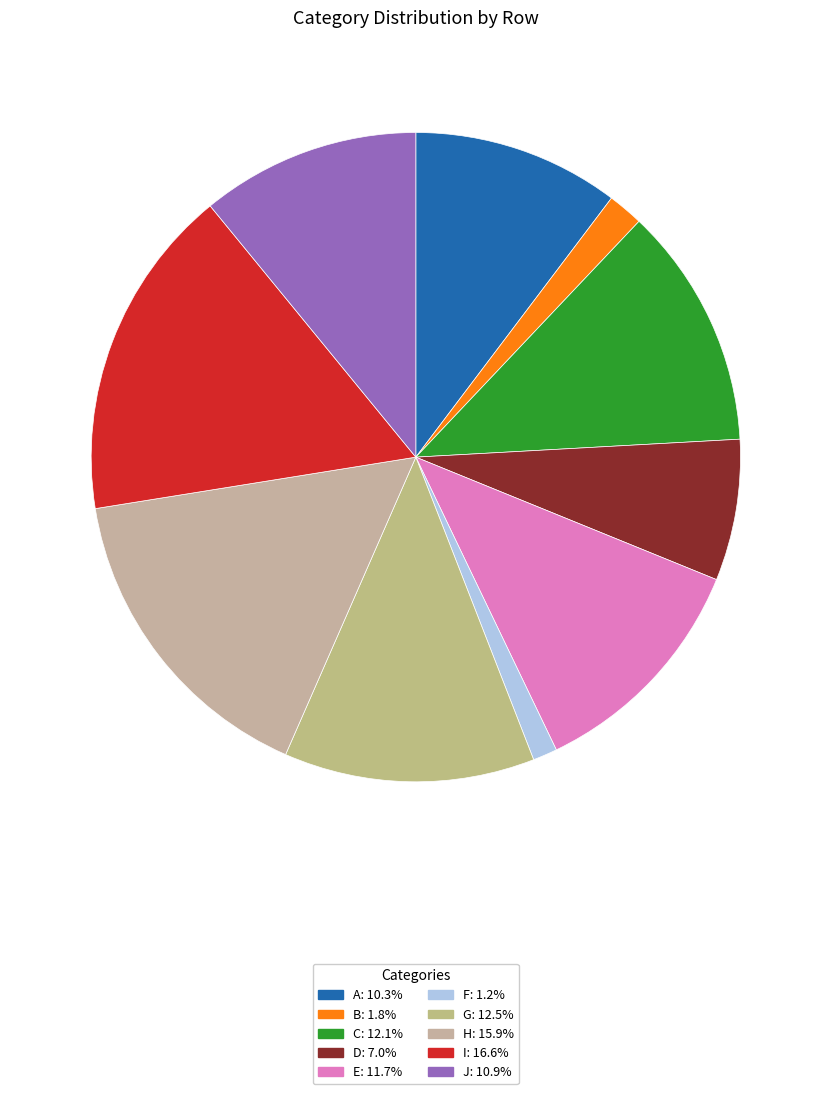

How many slices are in this pie chart?

10